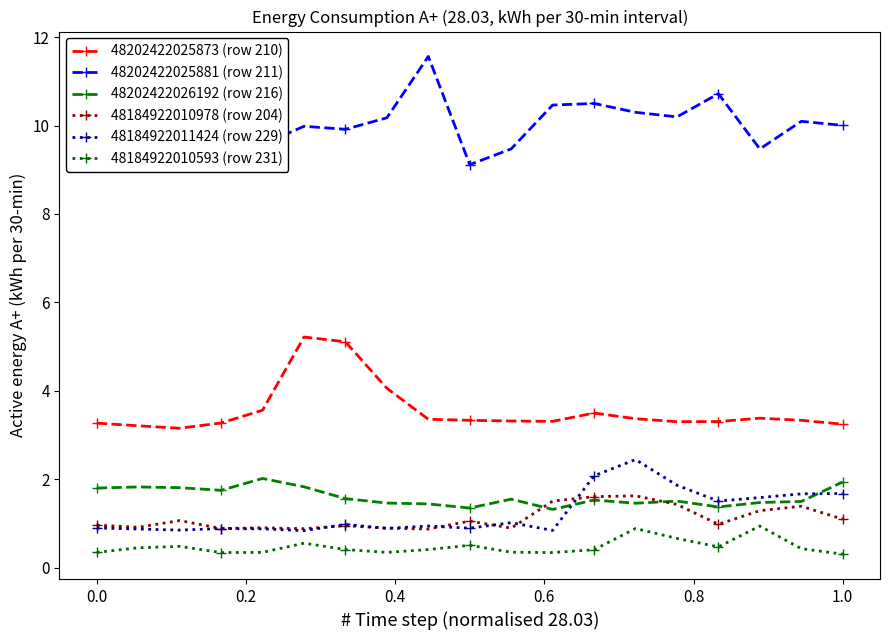

Is this an area chart (filled region under the line)?

No